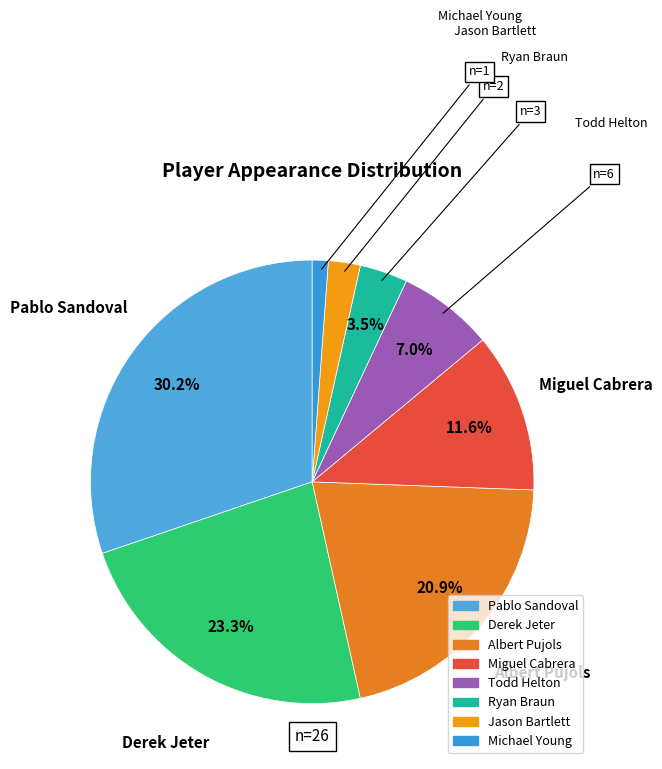

What is the change in value from Pablo Sandoval to Jason Bartlett?

-24